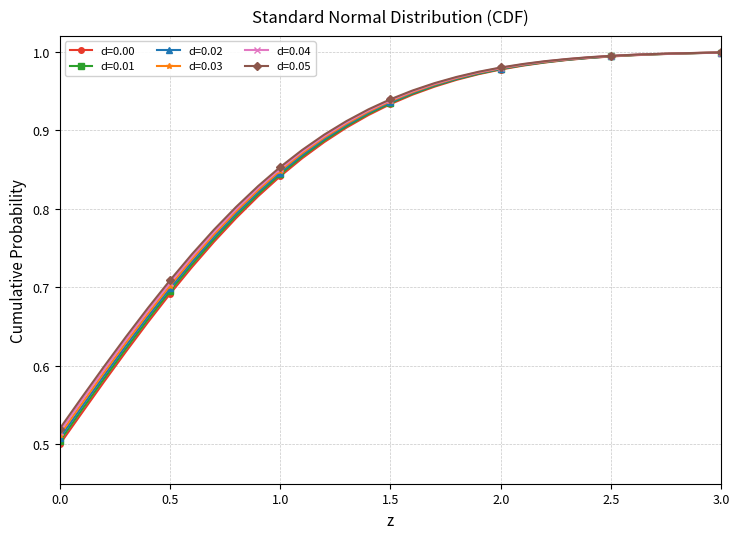

At how many categories does at least one series exceed 0?

31